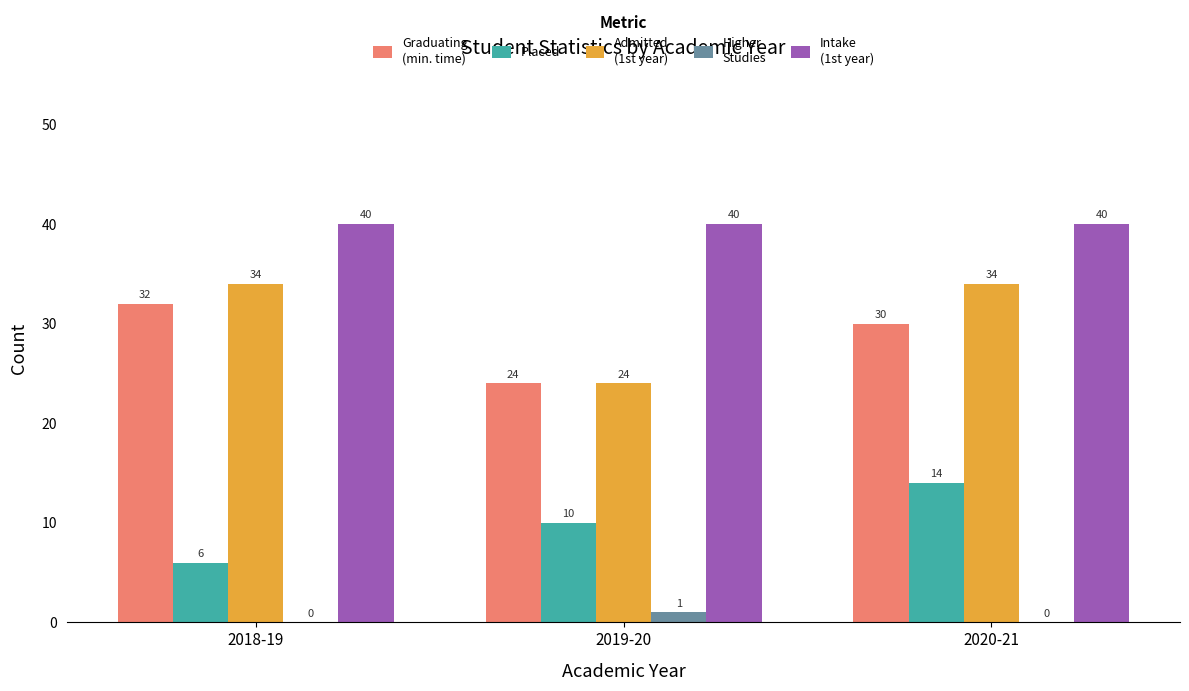

What is the maximum value shown in the chart?

40